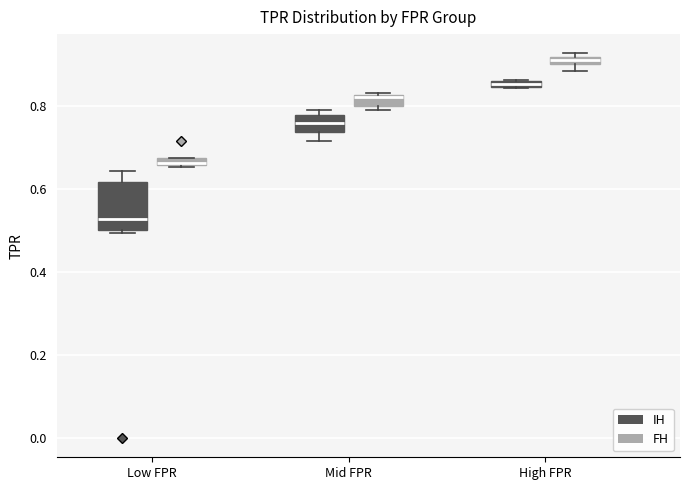

Which box's median line is the highest?

High FPR (FH)